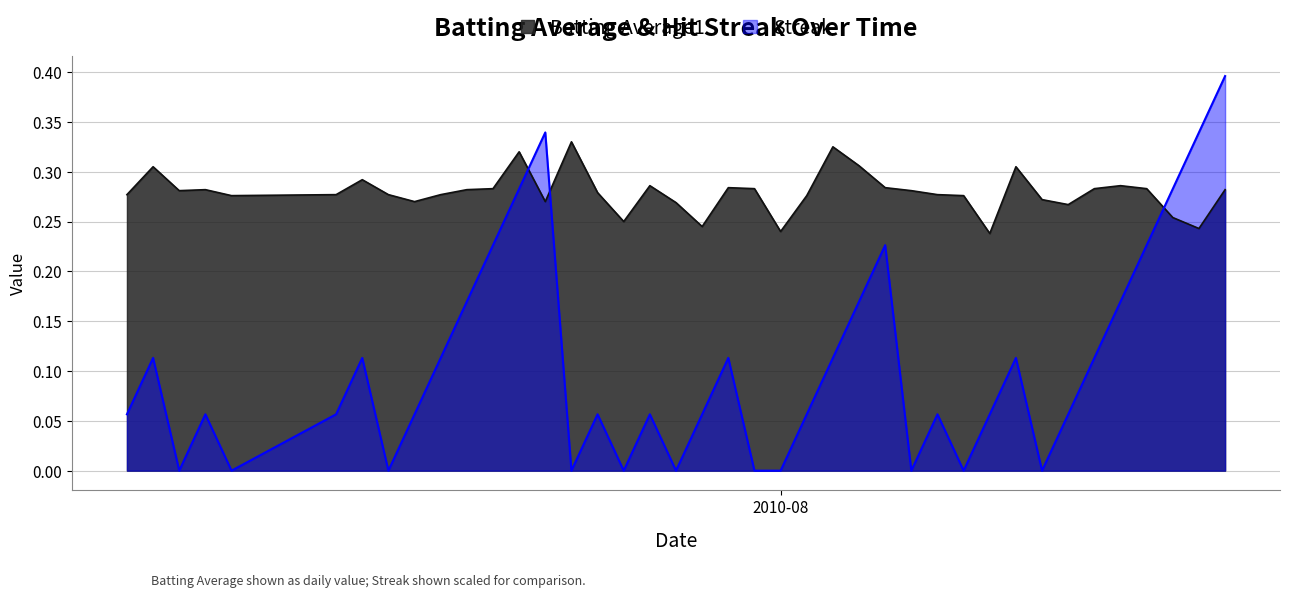

Reading left to right, what are all the values shown in this chart?

Batting Average1: 0.3	0.3	0.3	0.3	0.3	0.3	0.3	0.3	0.3	0.3	0.3	0.3	0.3	0.3	0.3	0.3	0.2	0.3	0.3	0.2	0.3	0.3	0.2	0.3	0.3	0.3	0.3	0.3	0.3	0.3	0.2	0.3	0.3	0.3	0.3	0.3	0.3	0.3	0.2	0.3
Streak: 0.1	0.1	0.0	0.1	0.0	0.1	0.1	0.0	0.1	0.1	0.2	0.2	0.3	0.3	0.0	0.1	0.0	0.1	0.0	0.1	0.1	0.0	0.0	0.1	0.1	0.2	0.2	0.0	0.1	0.0	0.1	0.1	0.0	0.1	0.1	0.2	0.2	0.3	0.3	0.4